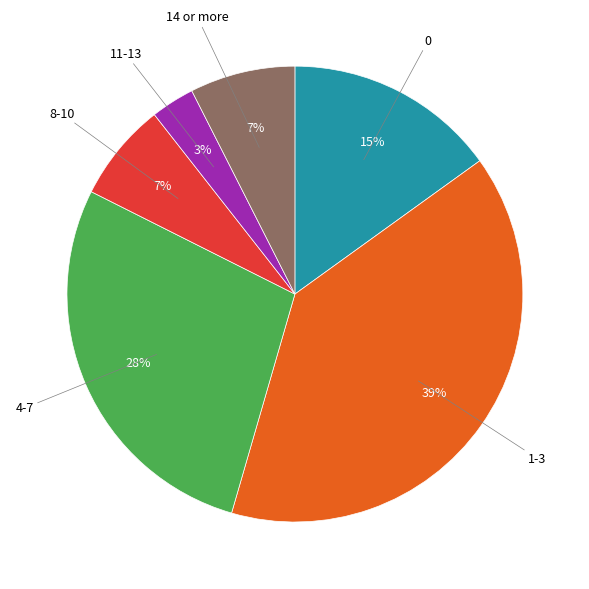

To the nearest percent, what is the average slice percentage?

17%